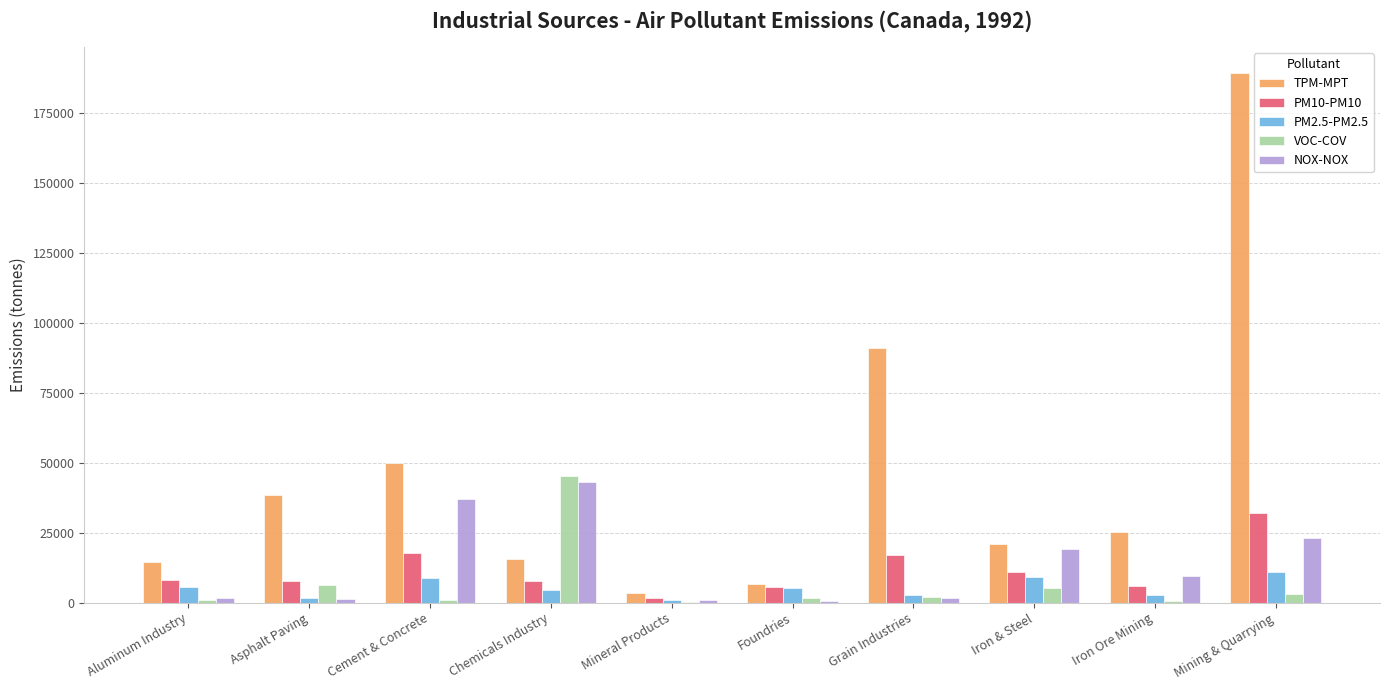

What is the greatest value displayed?

189110